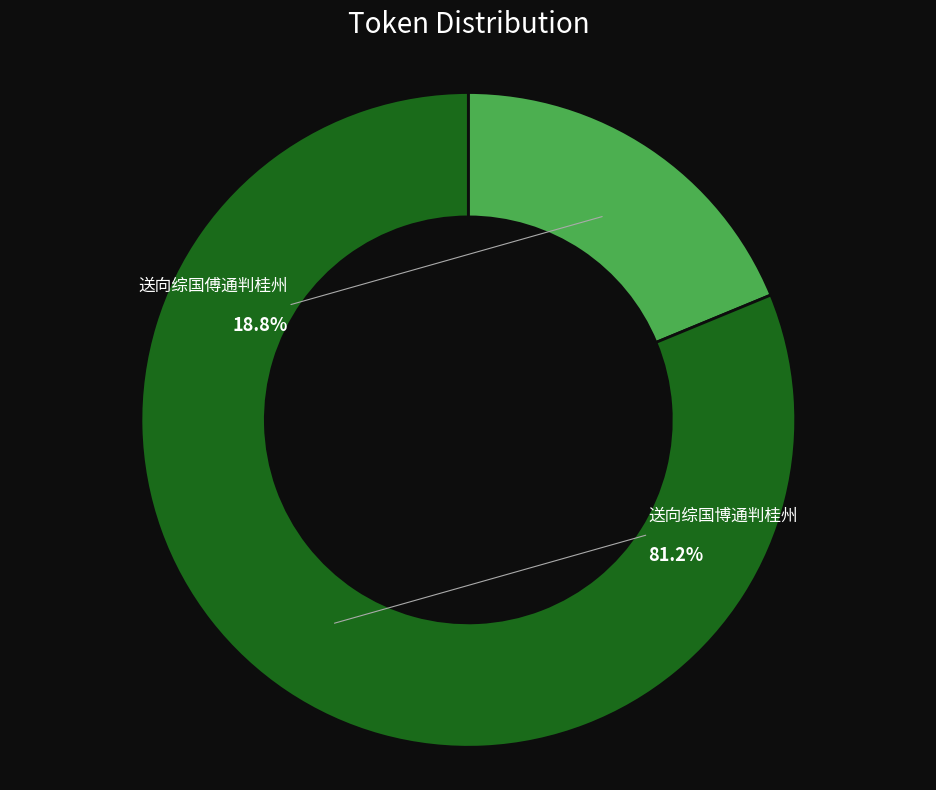

Does any single category account for the majority?

Yes